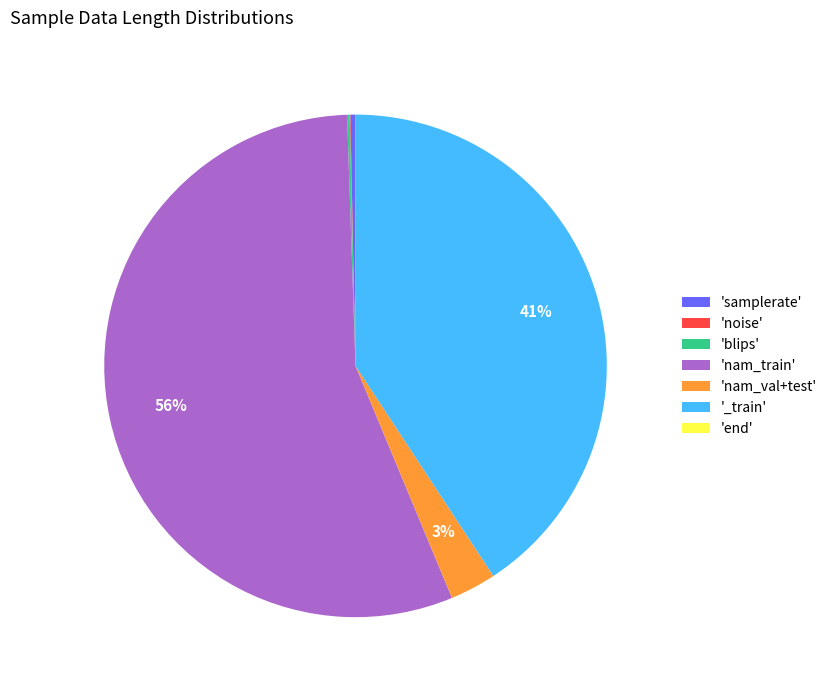

To the nearest percent, what is the difference between the largest and smallest slice percentages?

56%